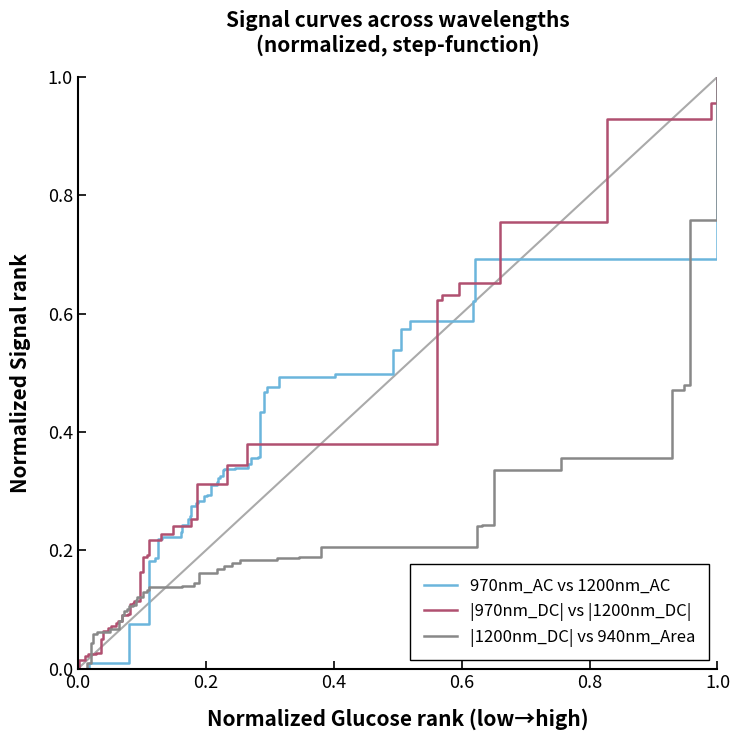

True or false: 970nm_AC vs 1200nm_AC and |1200nm_DC| vs 940nm_Area intersect in this chart.

True